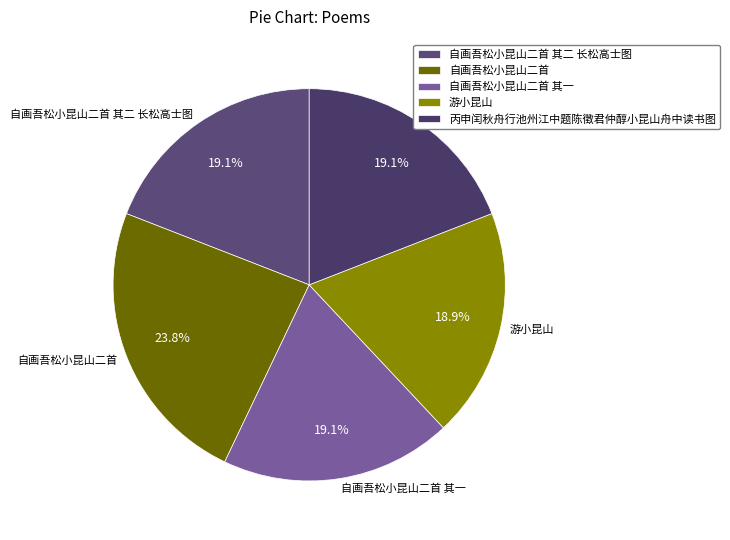

The 自画吾松小昆山二首 slice represents 24% of the pie. True or false?

True